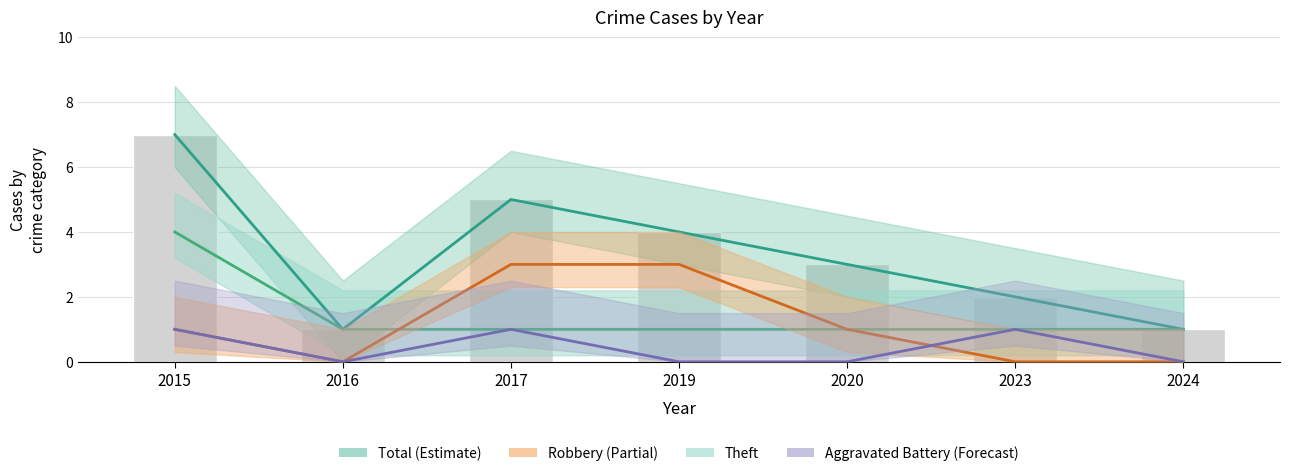

How many values in the Total series are below 3?

3